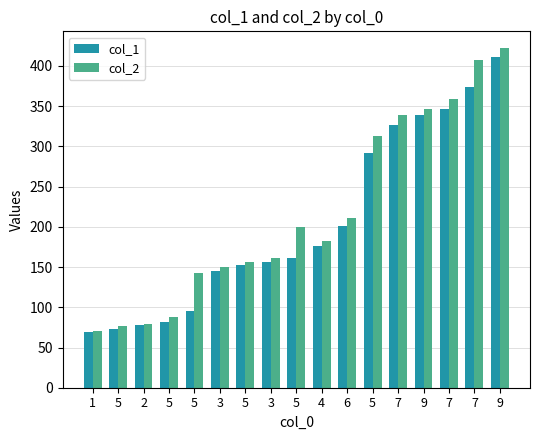

At which category is the sum across all series the highest?

9